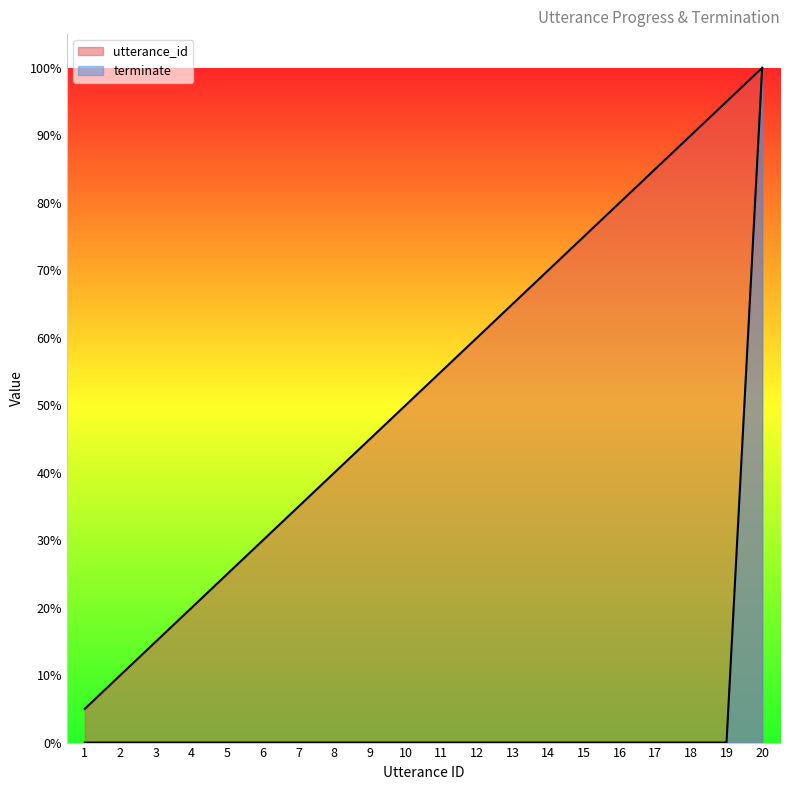

What is the approximate value of utterance_id at 18?

90.0